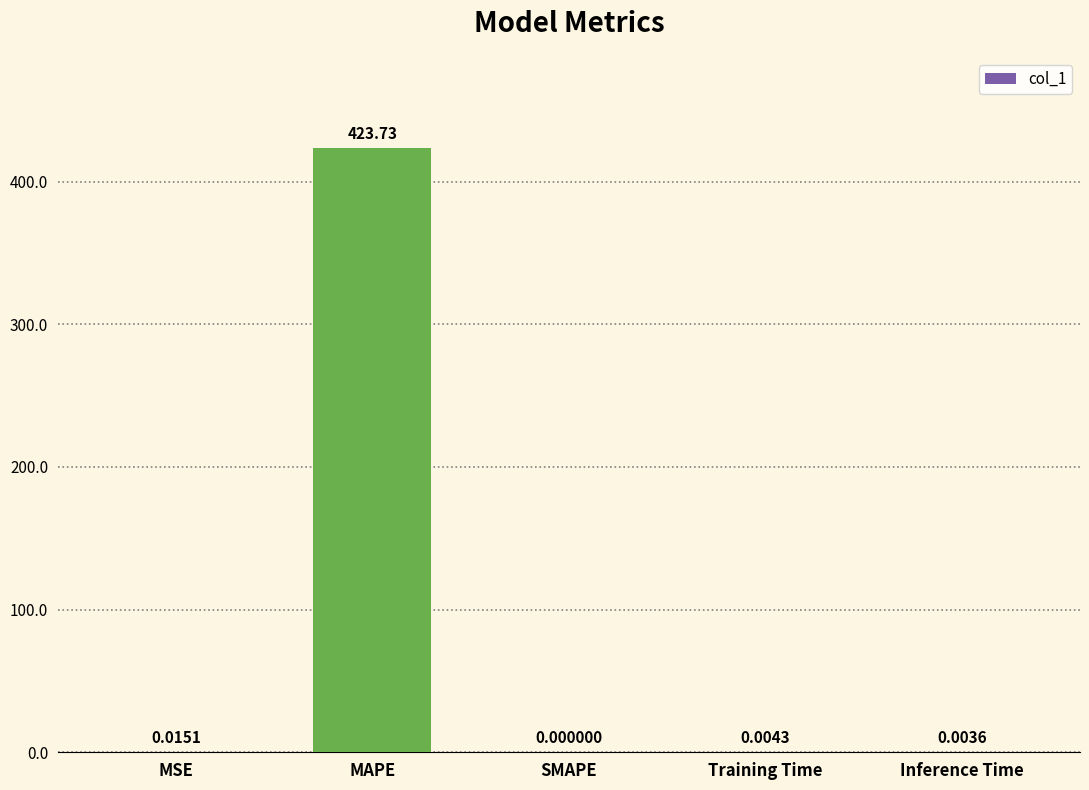

Which has a higher value, MAPE or Training Time?

MAPE